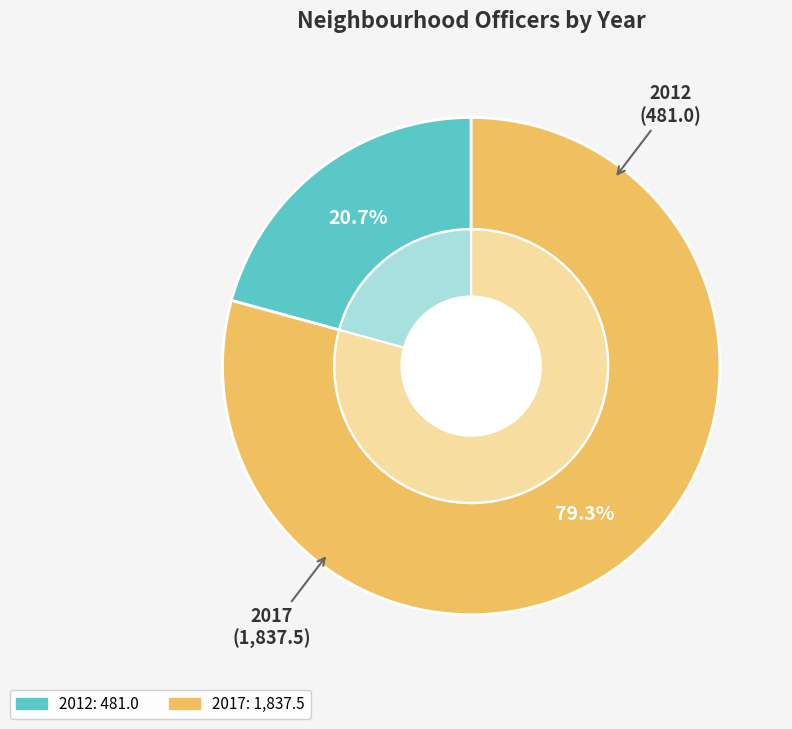

To the nearest percent, what is the difference between the largest and smallest slice percentages?

59%